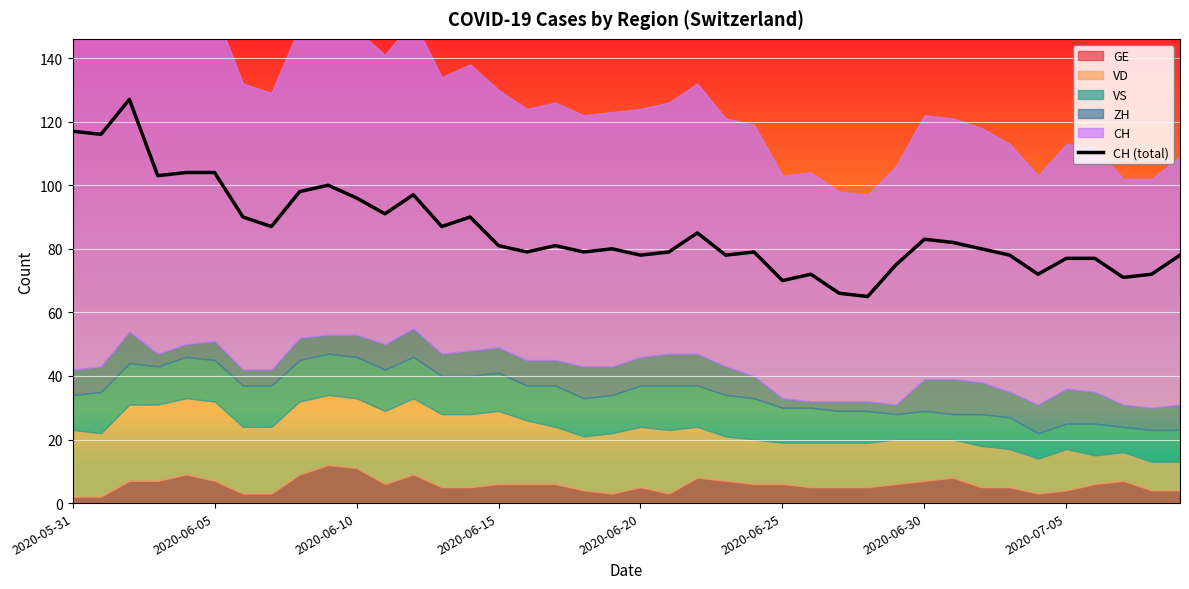

What is the minimum value for CH (total)?

65